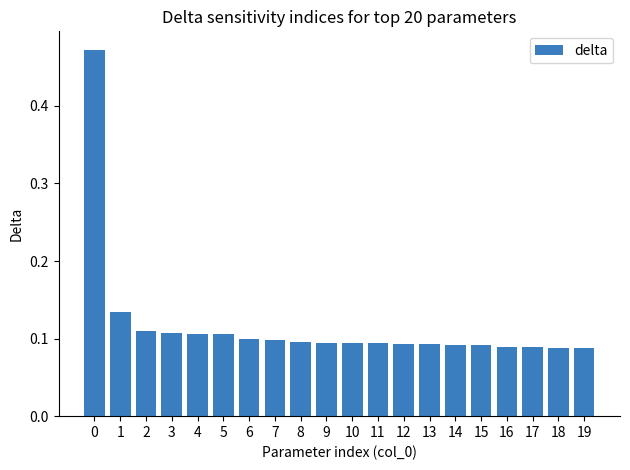

What is the difference between the maximum and minimum values?

0.4